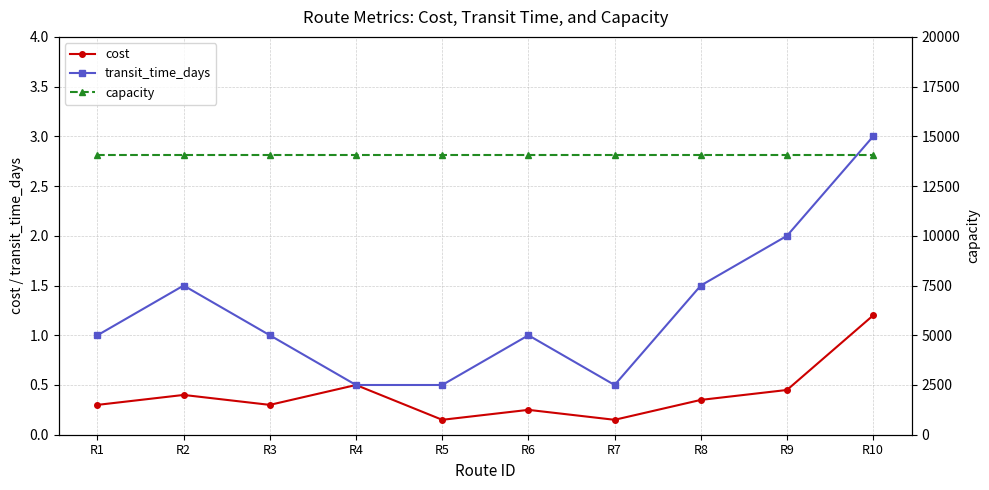

Which series has the largest range (max minus min)?

transit_time_days